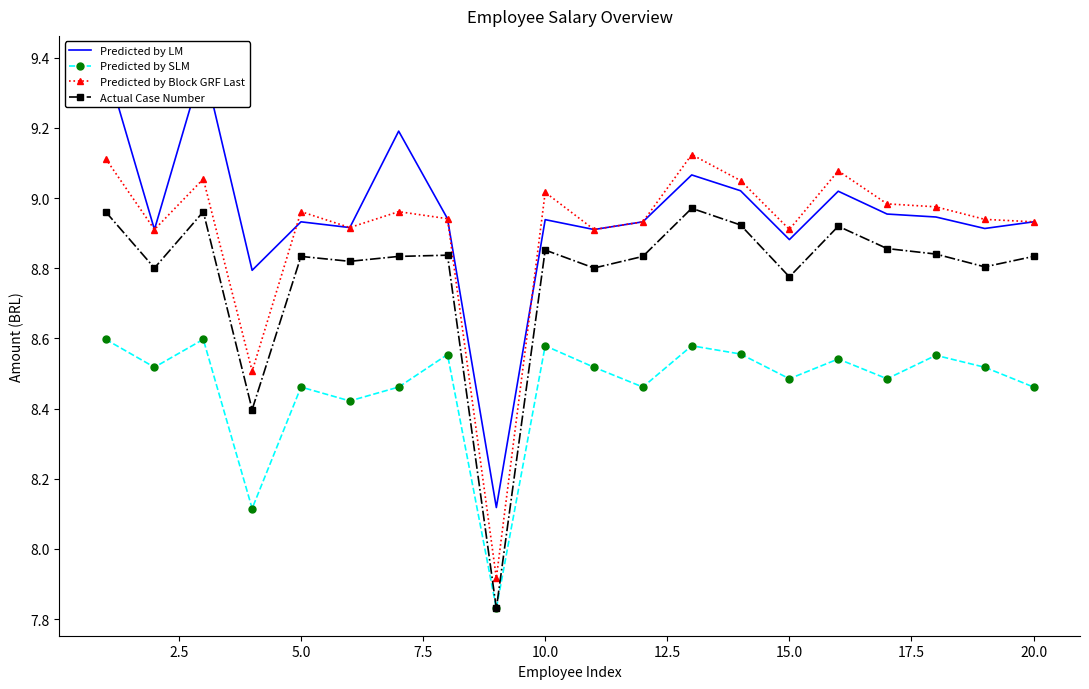

True or false: Actual Case Number has more than 0 interior local peaks.

True